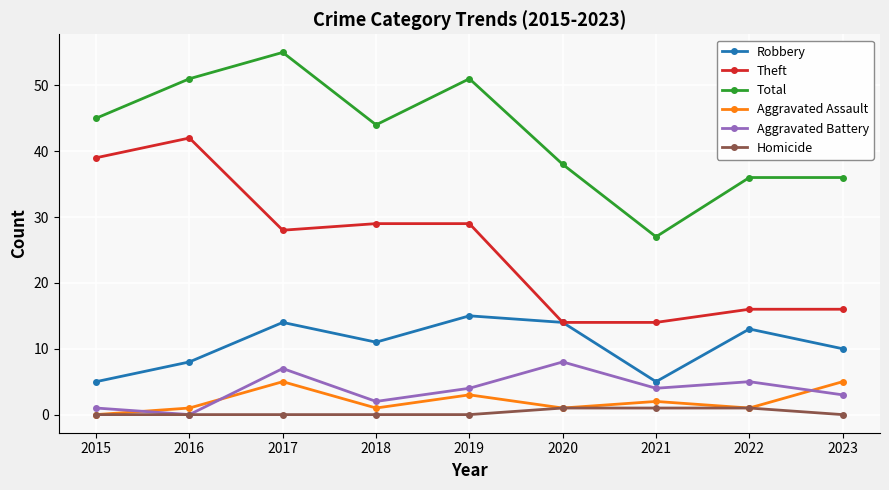

Reading left to right, extract all data points from this chart.

Robbery: 5	8	14	11	15	14	5	13	10
Theft: 39	42	28	29	29	14	14	16	16
Total: 45	51	55	44	51	38	27	36	36
Aggravated Assault: 0	1	5	1	3	1	2	1	5
Aggravated Battery: 1	0	7	2	4	8	4	5	3
Homicide: 0	0	0	0	0	1	1	1	0